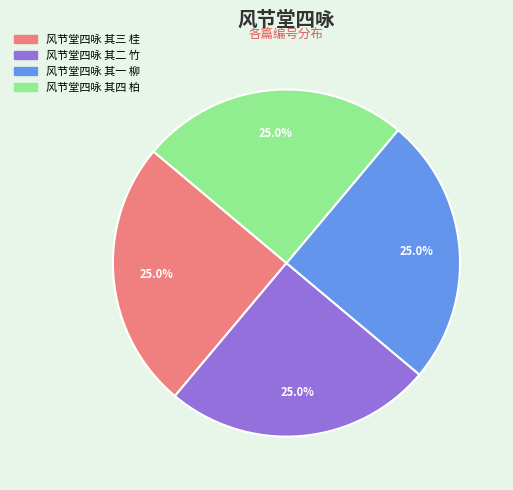

To the nearest percent, what percentage of the pie is 风节堂四咏 其四 柏?

25%